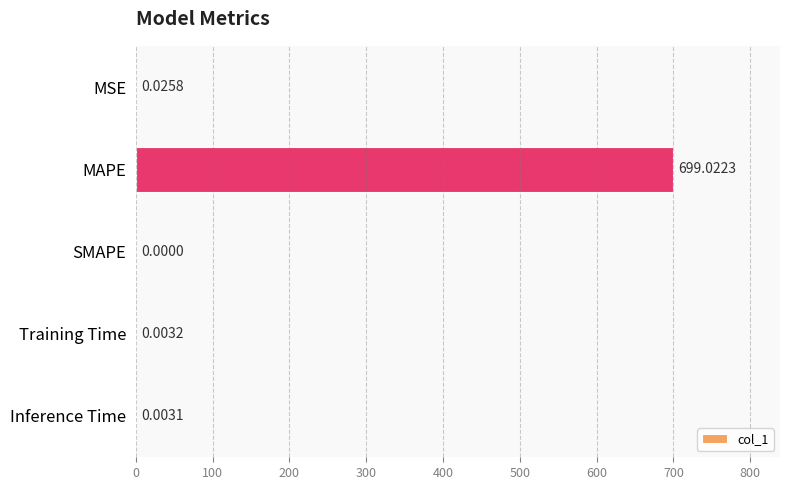

At which label is the value closest to 349?

MSE